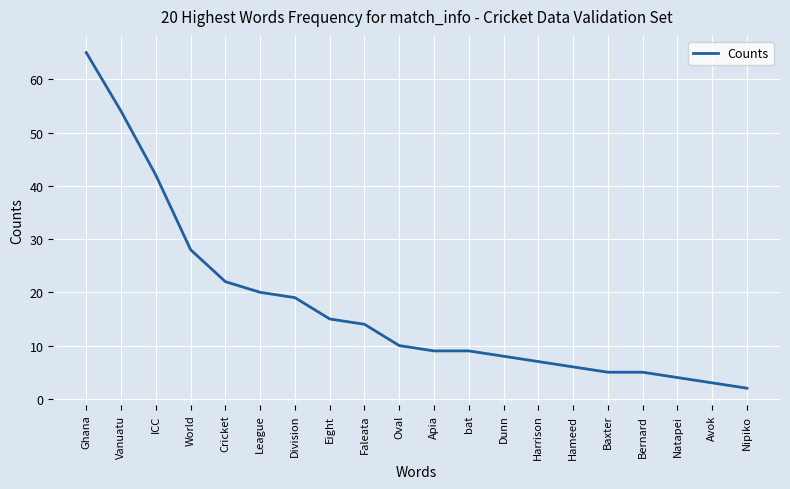

What position from the left is Dunn?

13